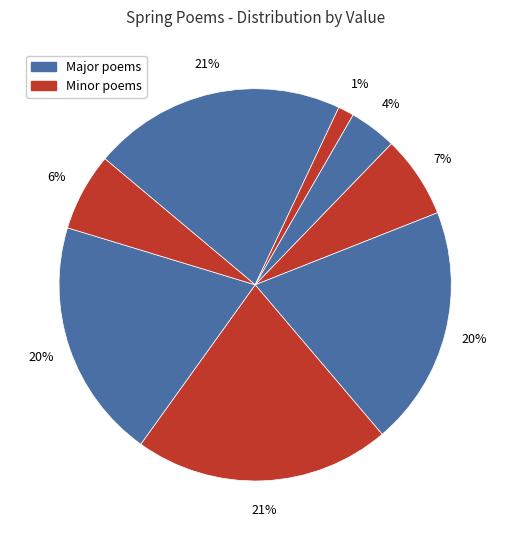

How many slices are in this pie chart?

8